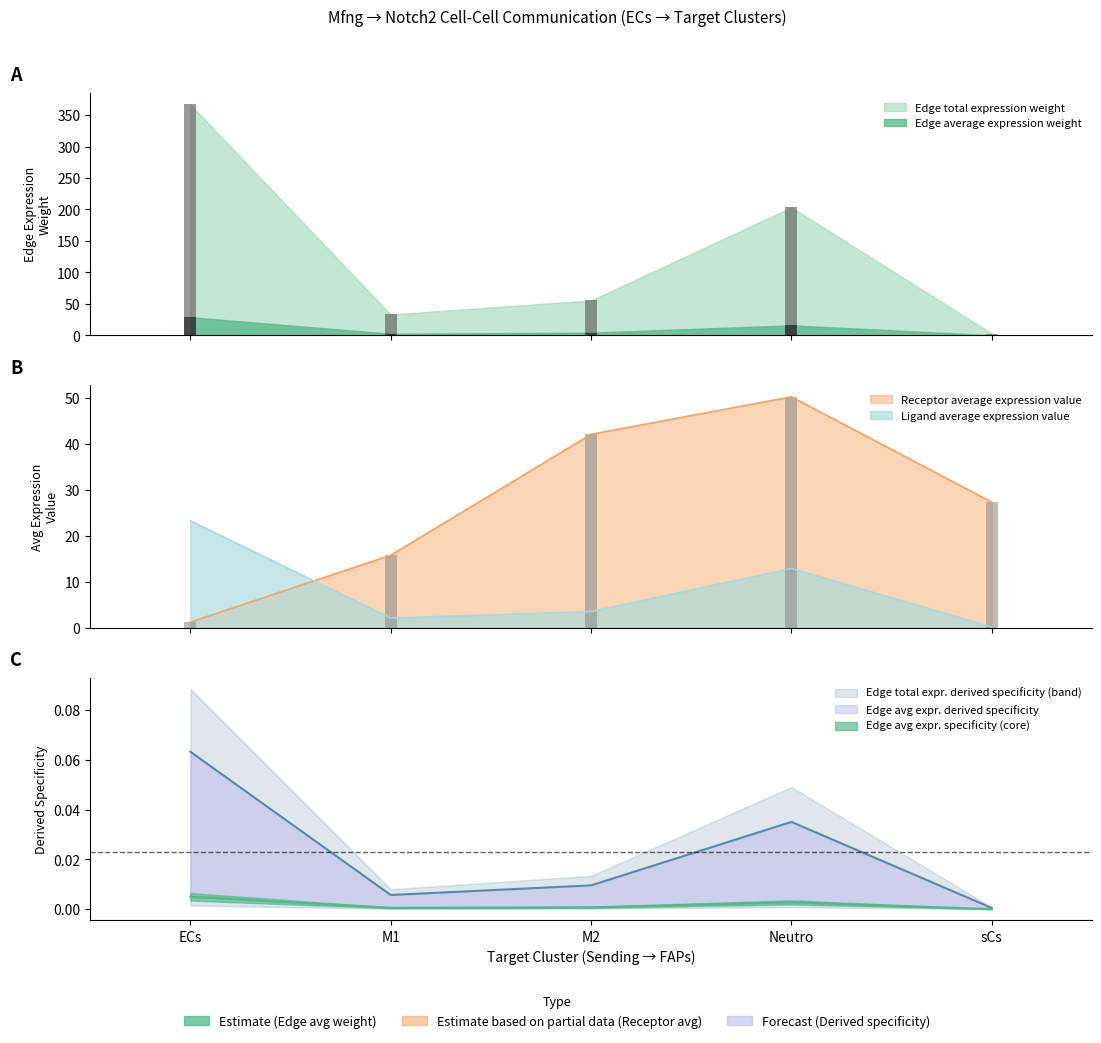

Which category has the highest value in the Edge total expression weight series?

ECs